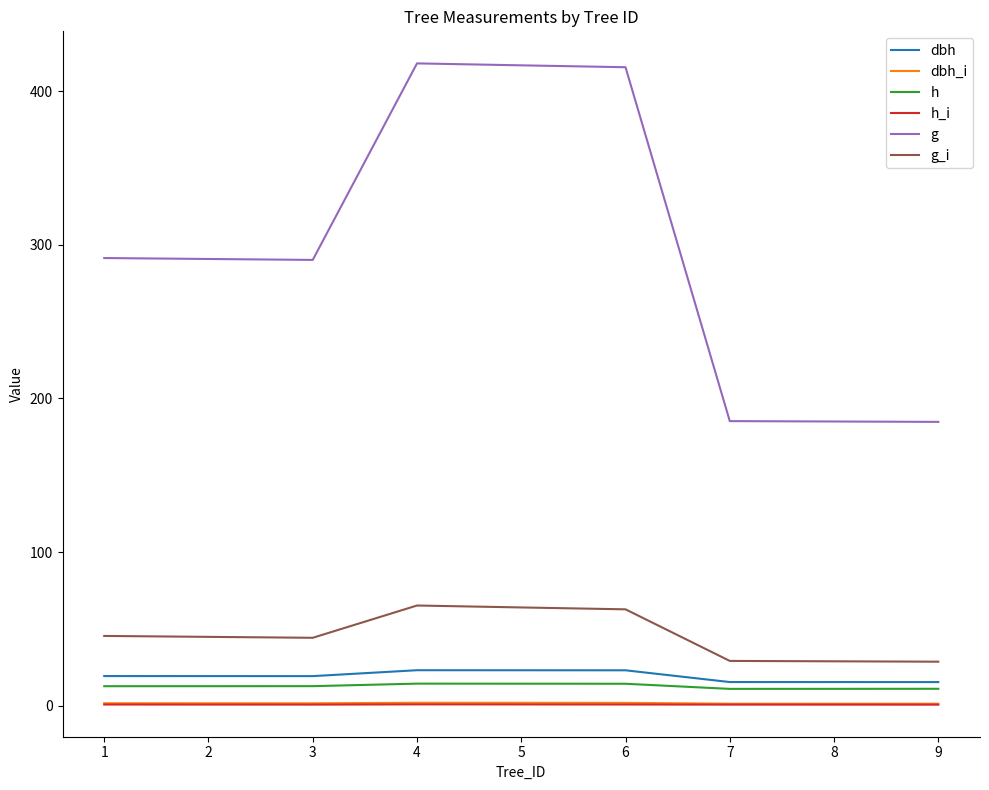

Which series has the largest range (max minus min)?

g